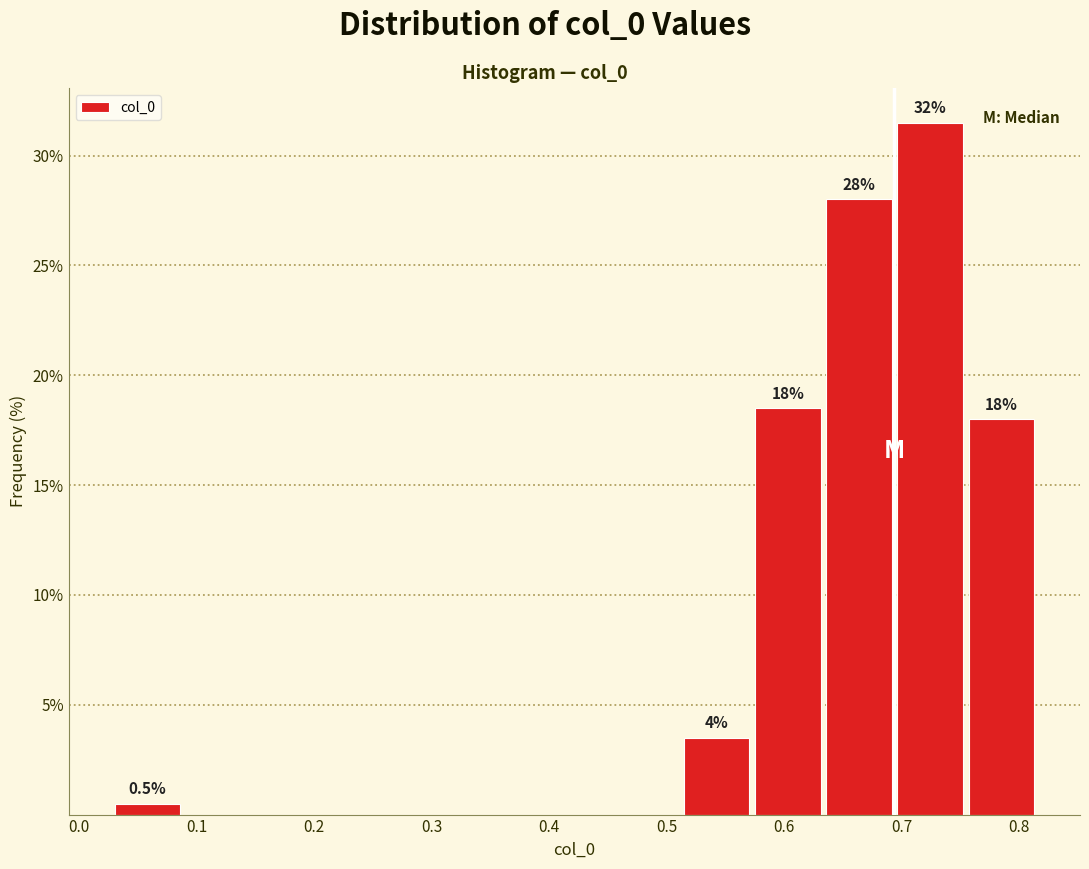

Which range on the x-axis has the tallest bar?

0.69 to 0.75